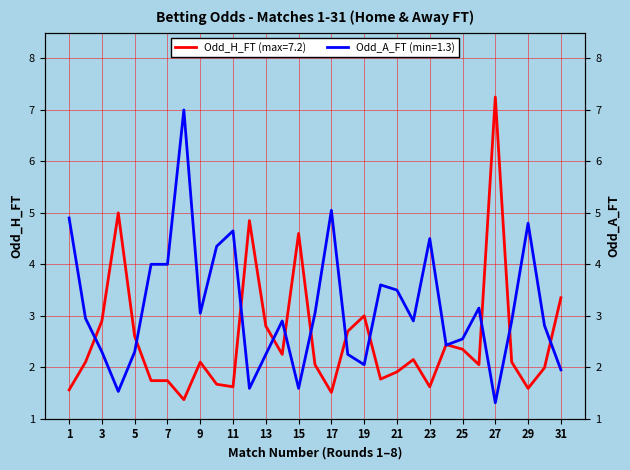

What is the sum of all Odd_H_FT (max) values?

78.7